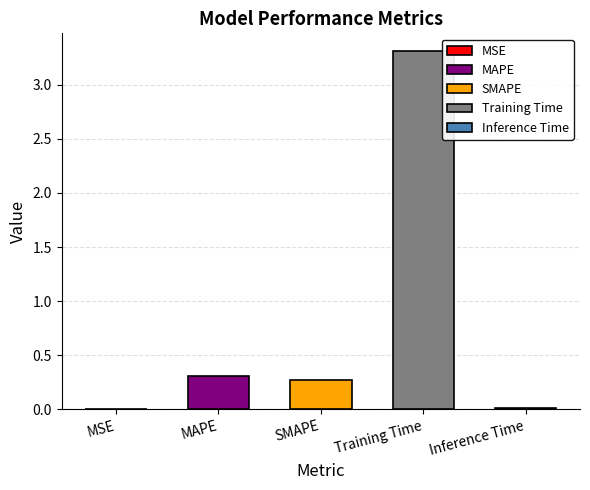

What is the greatest value displayed?

3.3